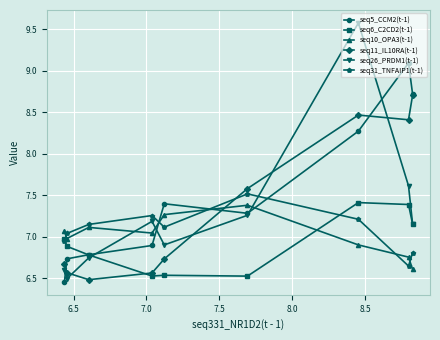

What is the greatest value displayed?

9.6